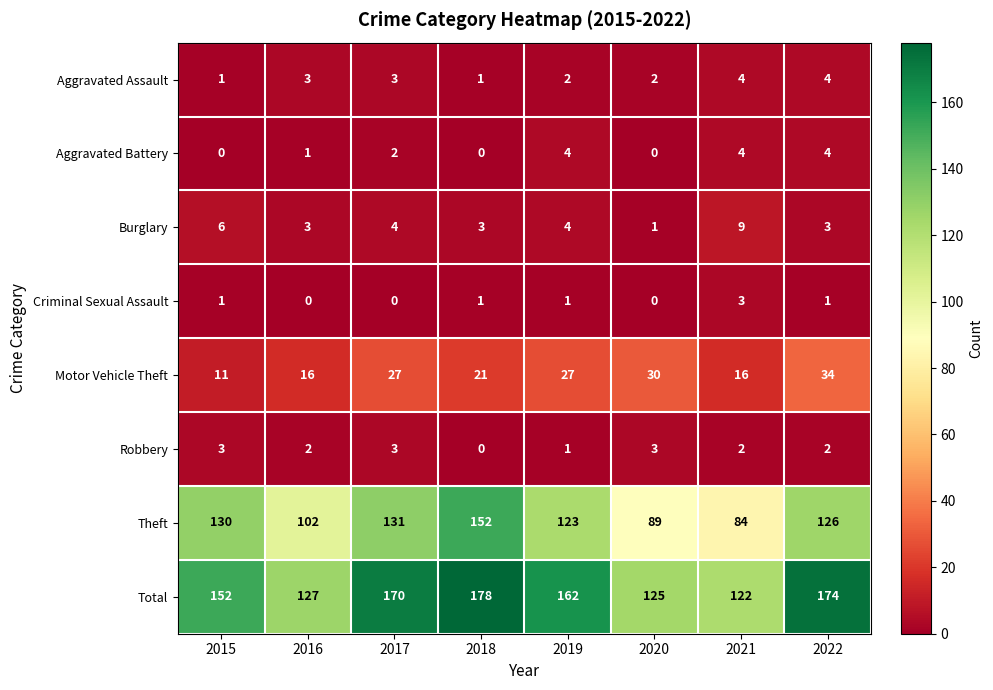

What is the lowest value of the Motor Vehicle Theft series?

11